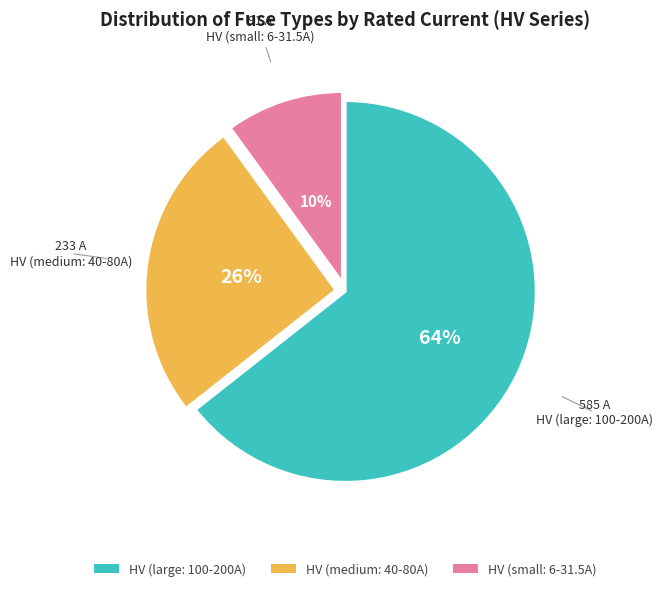

To the nearest percent, what is the average slice percentage?

33%